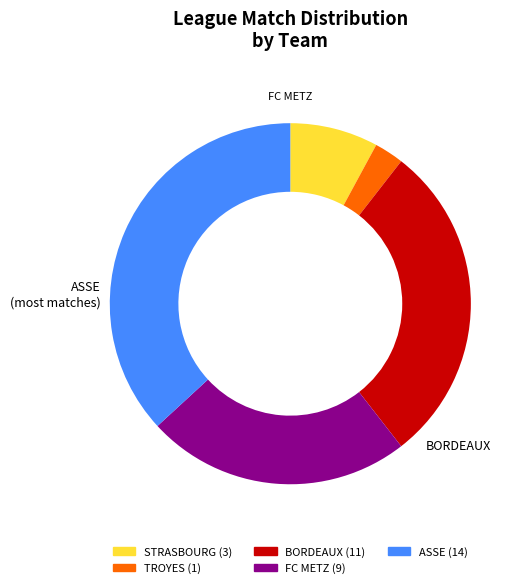

Is there a majority slice in this chart?

No